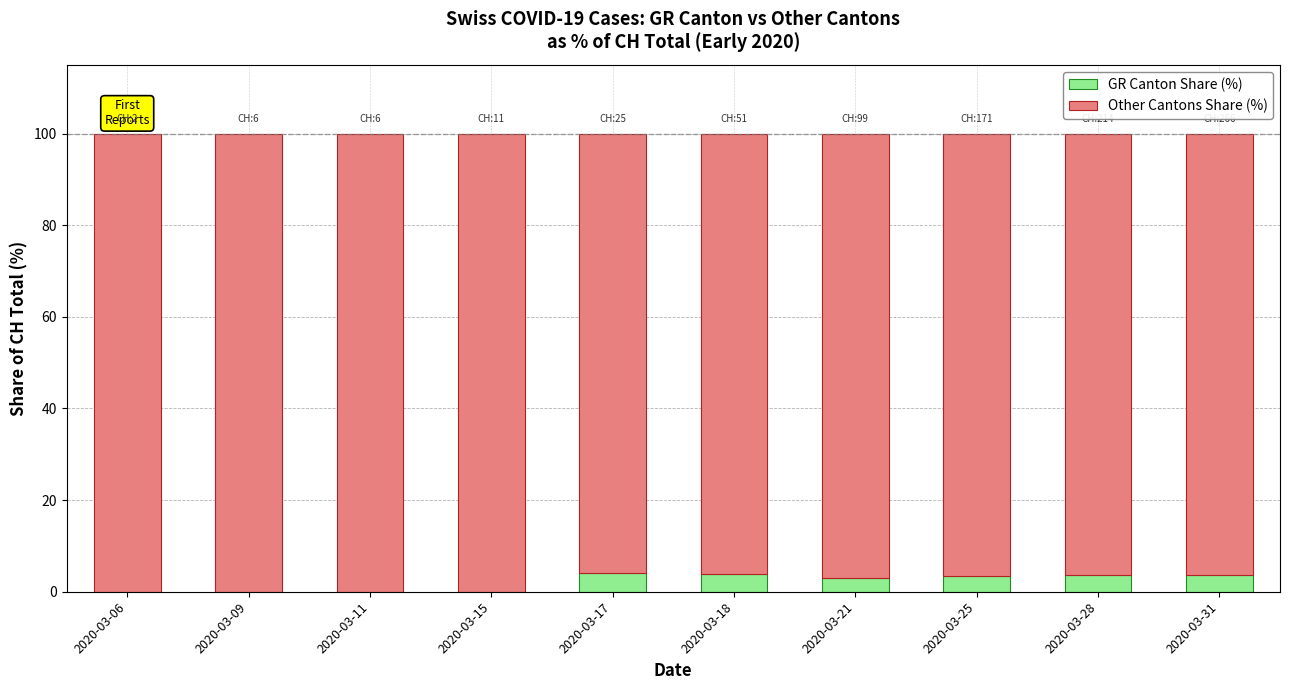

What is the total value across all series at 2020-03-17?

100.0